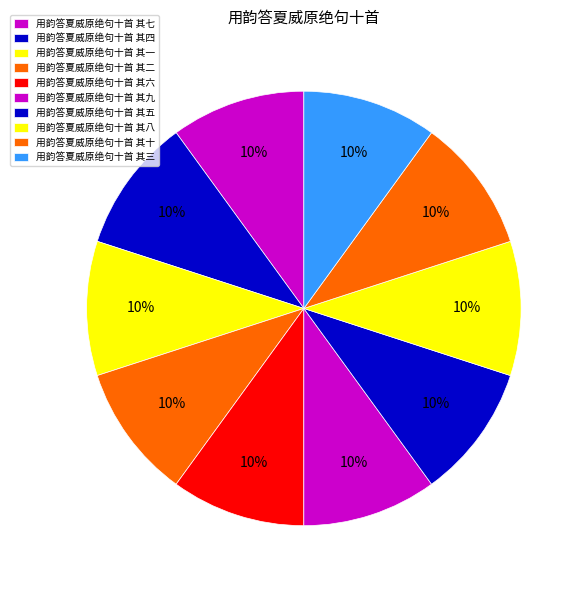

Count the number of slices in the pie.

10